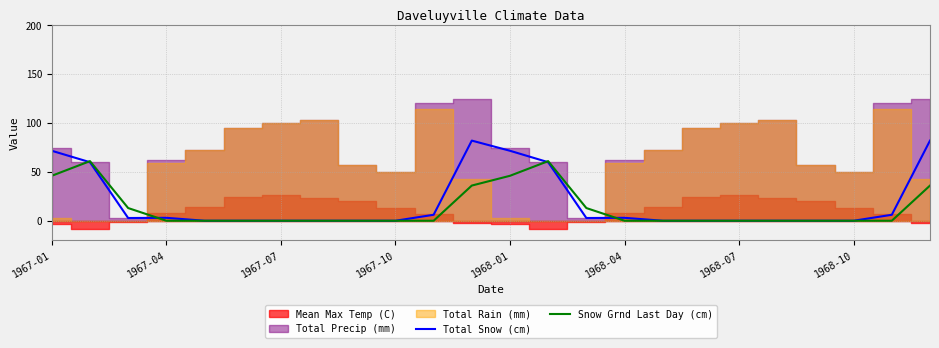

What is the maximum value for Snow Grnd Last Day (cm)?

61.0